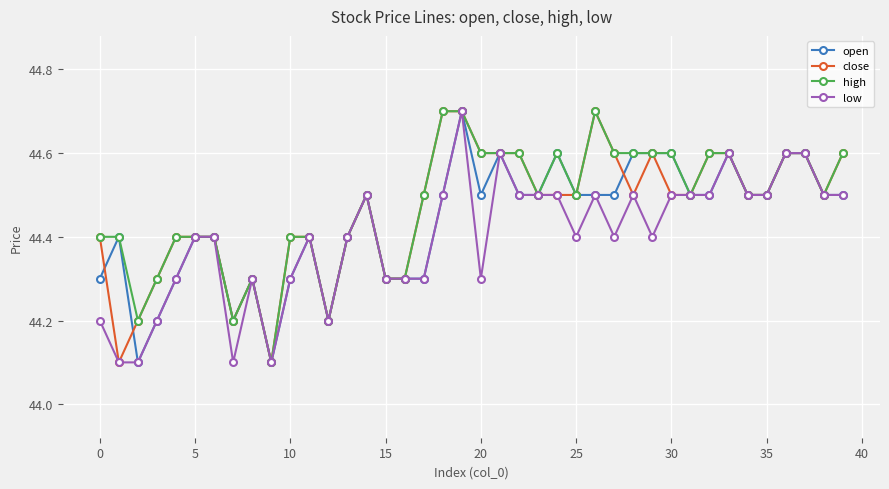

What is the average value of the close series?

44.5